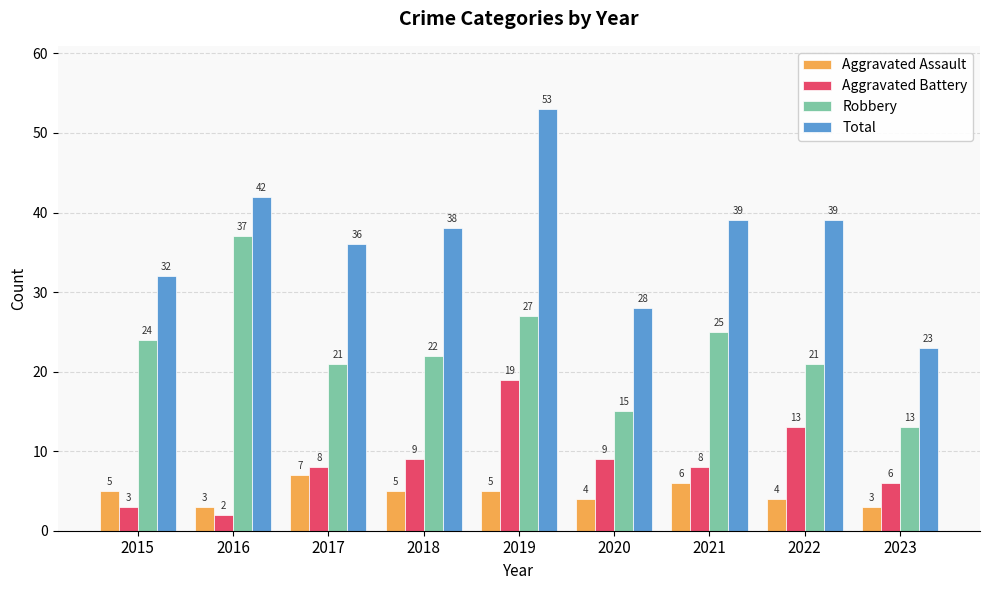

The value of Aggravated Battery at 2023 is 8. True or false?

False